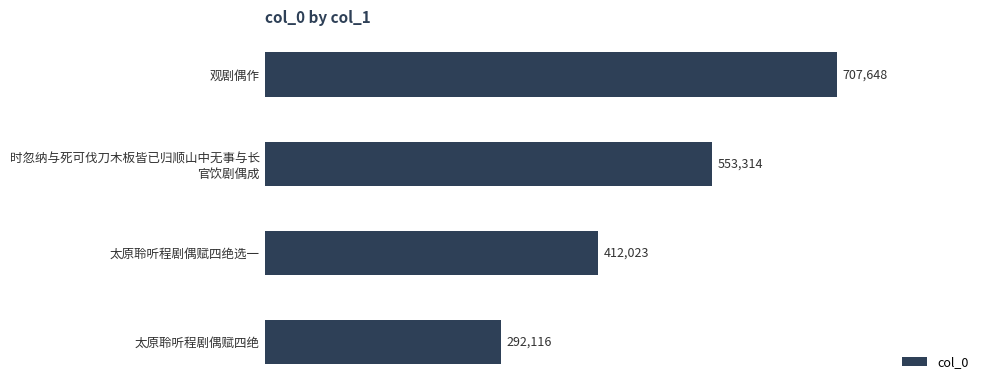

Reading bottom to top, extract all data points from this chart.

292116	412023	553314	707648